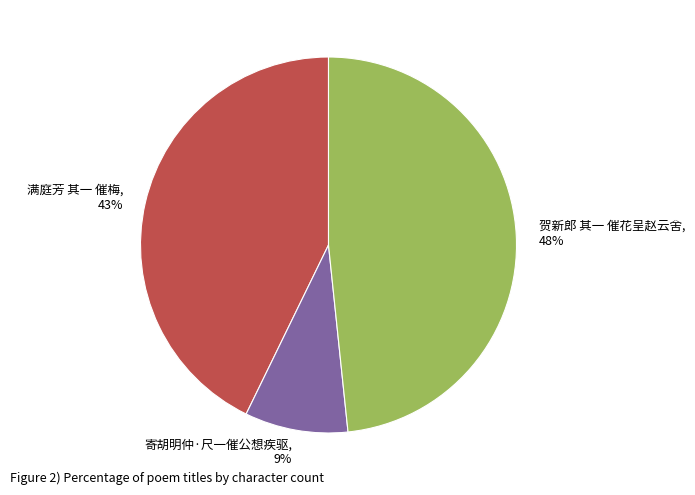

What is the ratio of the value at 寄胡明仲·尺一催公想疾驱 to the value at 贺新郎 其一 催花呈赵云舍?

0.2